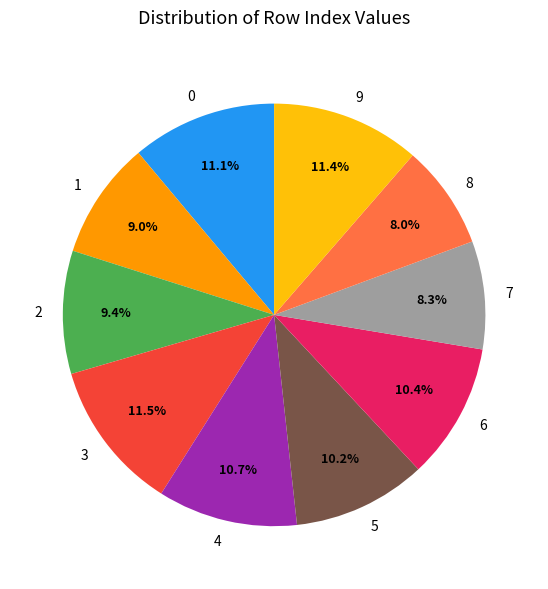

How many slices are in this pie chart?

10